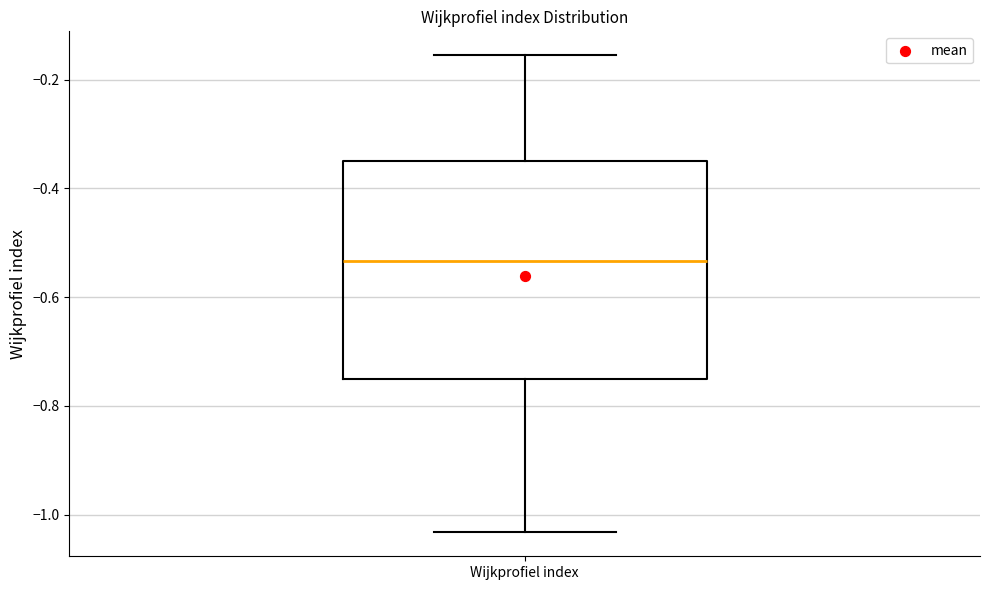

Transcribe this box plot: give where the median line is, the range the box spans, and where the two whiskers end, as read against the y-axis. The values are not printed on the chart, so give them approximately, as read against the axis.

median -0.54, box -0.76 to -0.36, whiskers -1.04 to -0.16